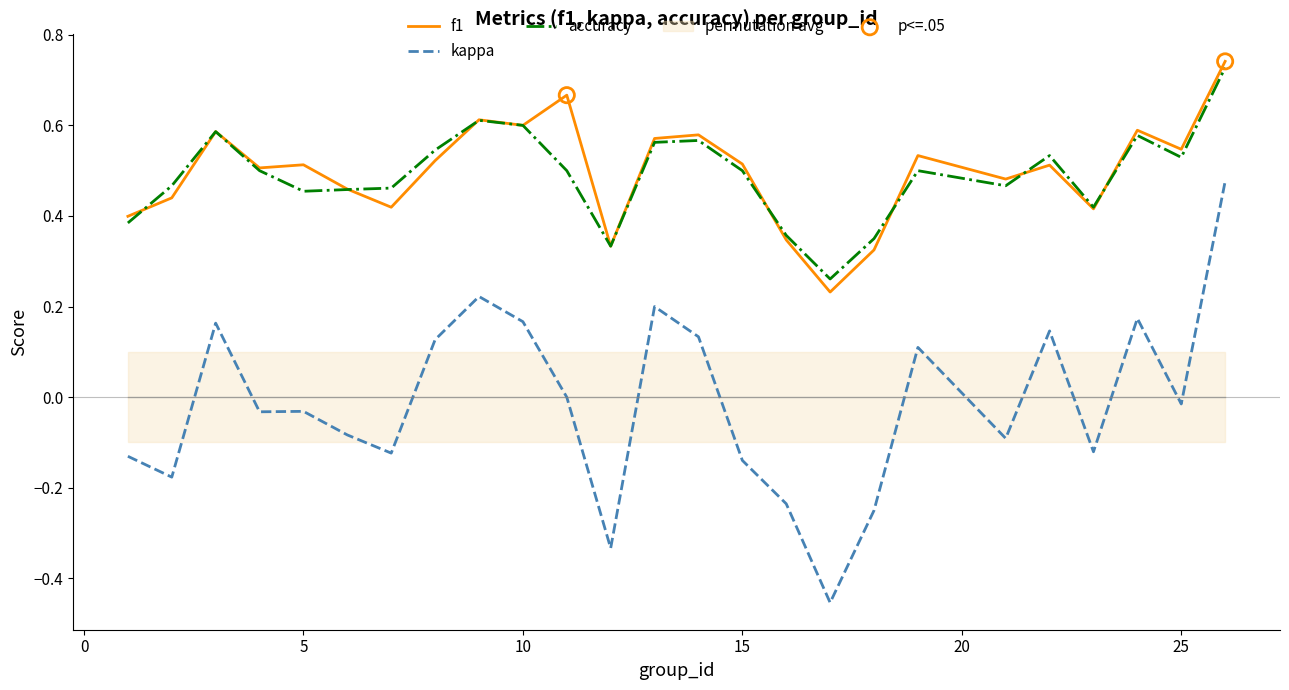

What are all the series names shown in the legend?

f1, kappa, accuracy